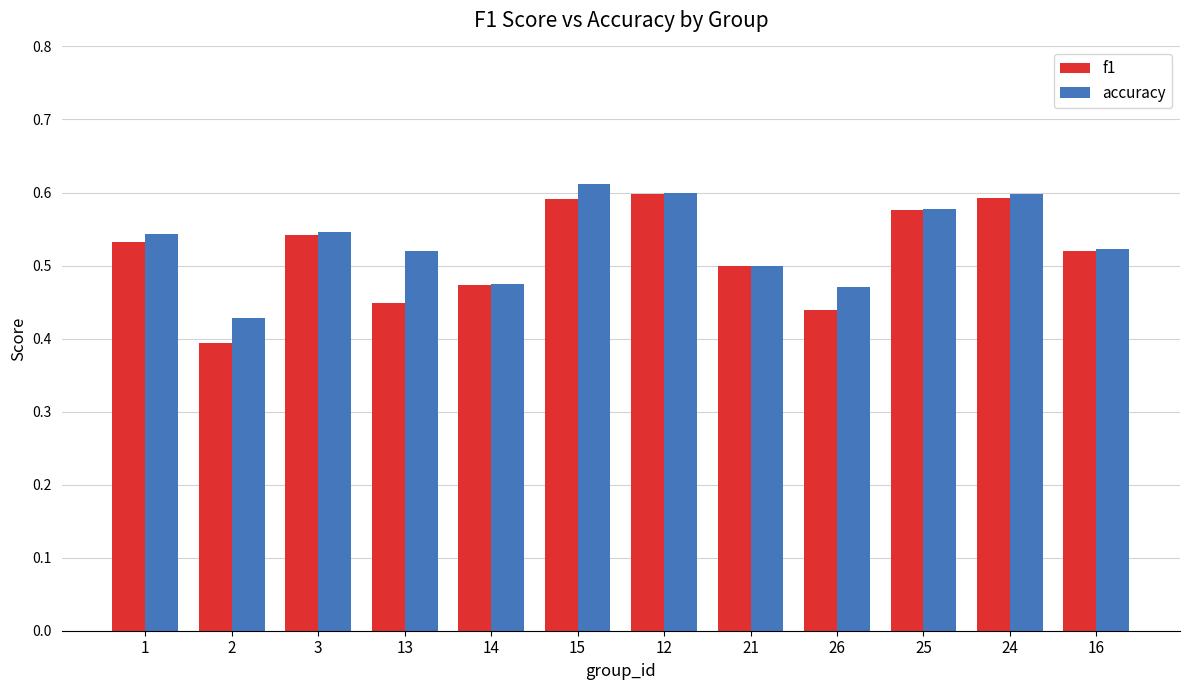

True or false: f1 has a value of 0.8 at 3.

False